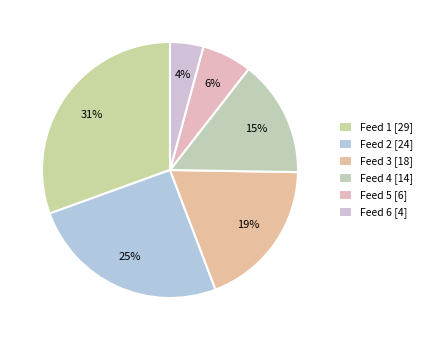

Count the number of slices in the pie.

6